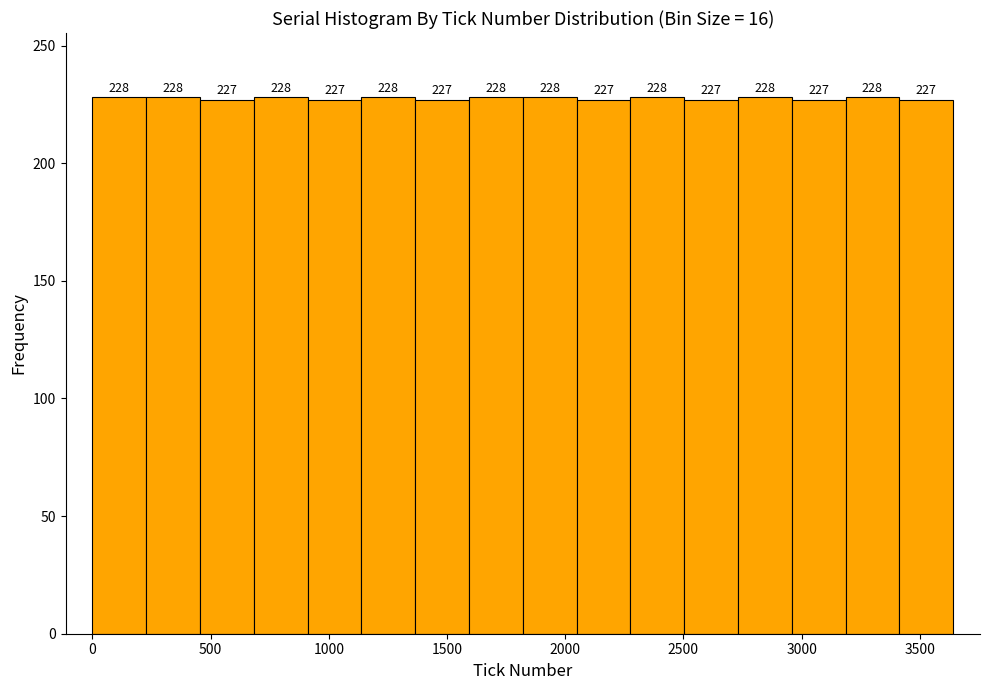

Reading left to right, transcribe this chart: for each bar, give the range it covers on the x-axis and its height. The bar edges are not printed on the chart, so give them approximately, as read against the axis.

0 to 250: 228
250 to 450: 228
450 to 700: 227
700 to 900: 228
900 to 1150: 227
1150 to 1350: 228
1350 to 1600: 227
1600 to 1800: 228
1800 to 2050: 228
2050 to 2300: 227
2300 to 2500: 228
2500 to 2750: 227
2750 to 2950: 228
2950 to 3200: 227
3200 to 3400: 228
3400 to 3650: 227